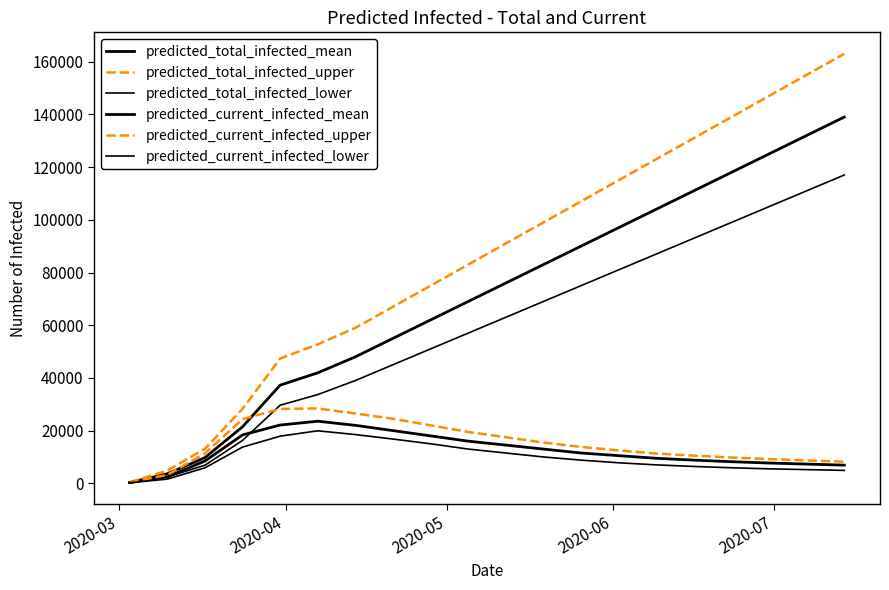

How many lines are shown in the chart?

6